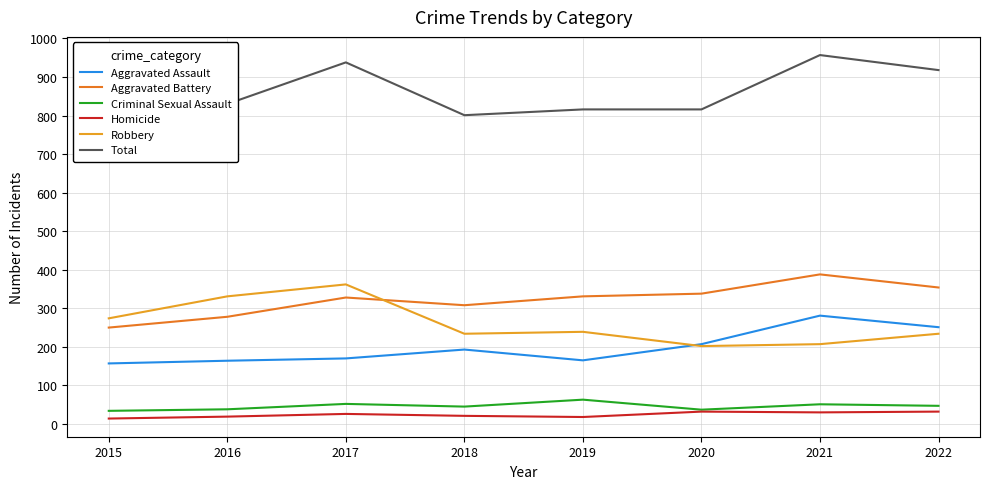

What are all the series names shown in the legend?

Aggravated Assault, Aggravated Battery, Criminal Sexual Assault, Homicide, Robbery, Total